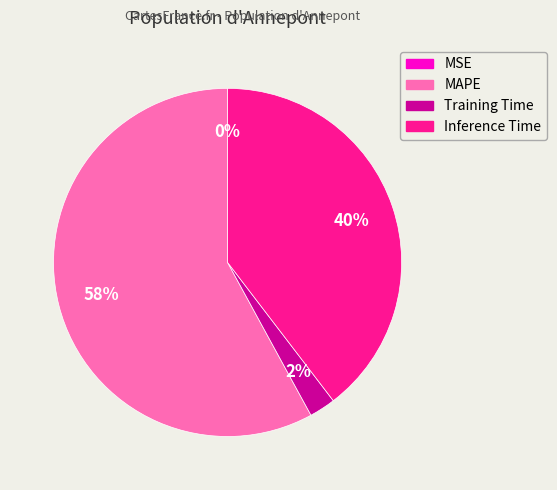

The Inference Time slice represents 40% of the pie. True or false?

True